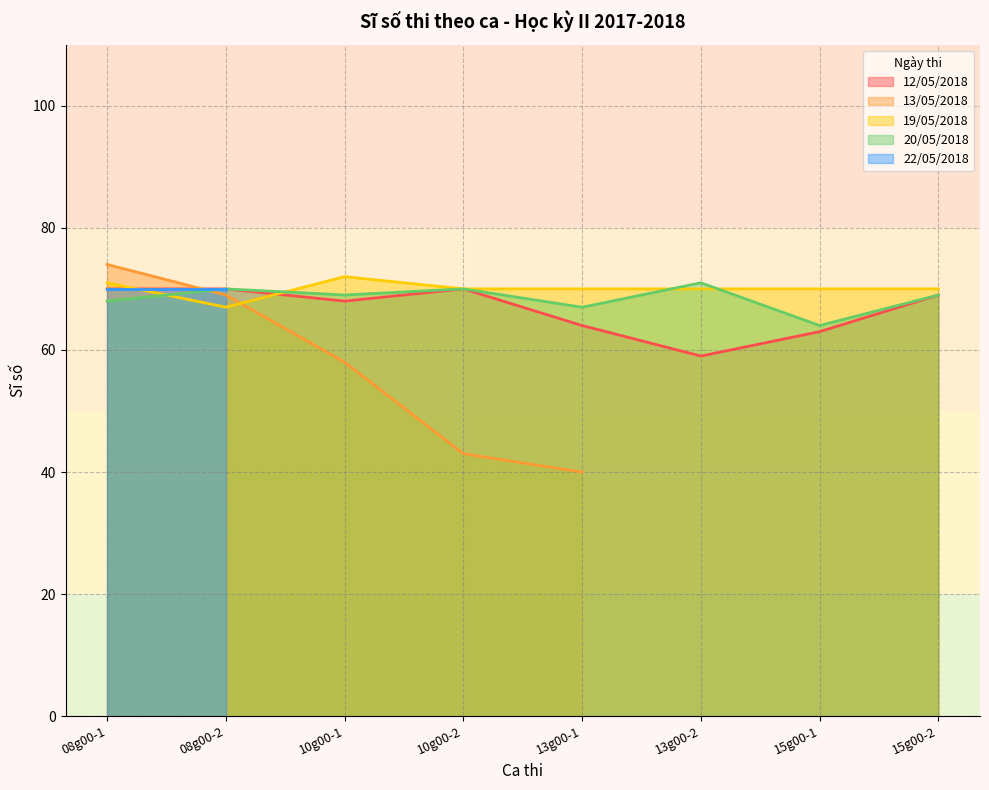

True or false: 12/05/2018 and 20/05/2018 cross at least once.

False